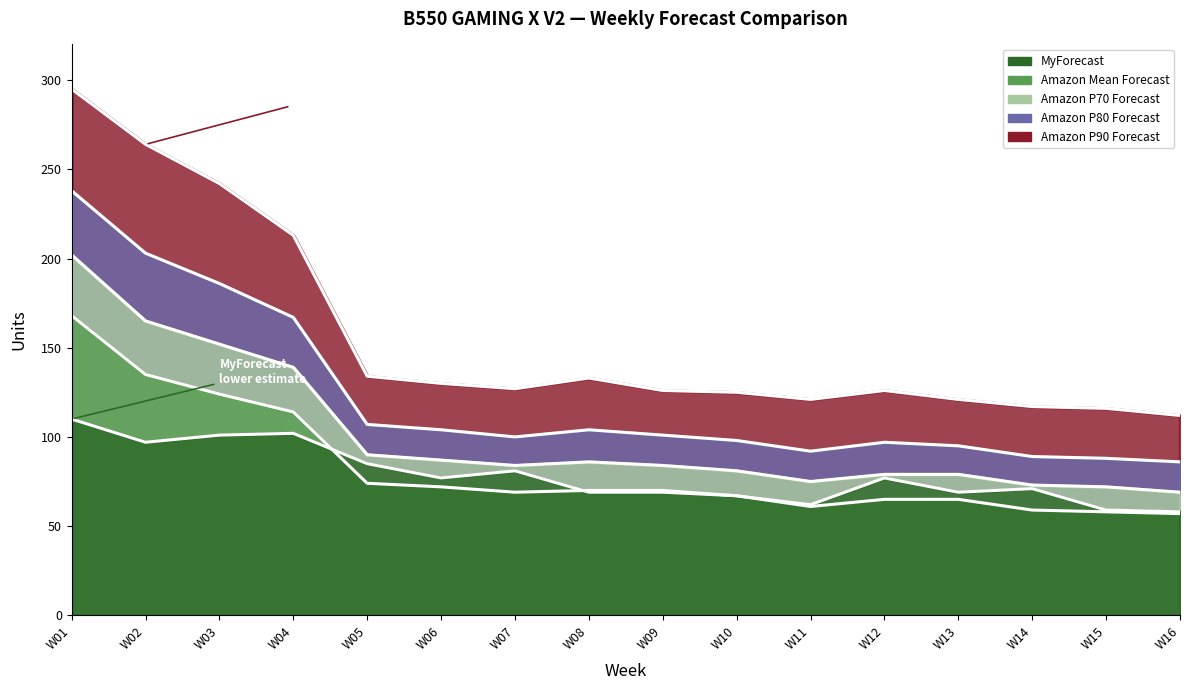

Reading left to right, extract all data points from this chart.

MyForecast: 110	97	101	102	85	77	81	69	69	67	62	77	69	71	59	58
Amazon Mean Forecast: 168	135	124	114	74	72	69	70	70	67	61	65	65	59	58	57
Amazon P70 Forecast: 202	165	152	139	90	87	84	86	84	81	75	79	79	73	72	69
Amazon P80 Forecast: 238	203	186	167	107	104	100	104	101	98	92	97	95	89	88	86
Amazon P90 Forecast: 295	264	242	213	134	130	127	133	126	125	121	126	121	117	116	112